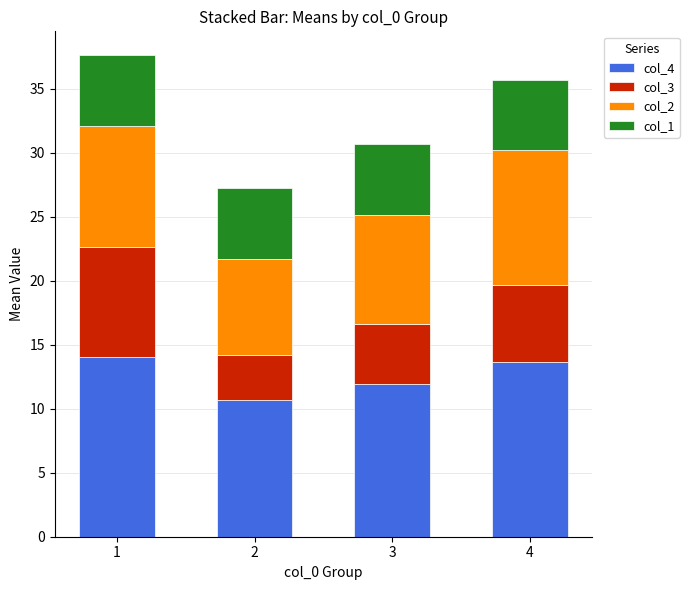

What is the sum of the col_4 values at 3 and 4?

25.6